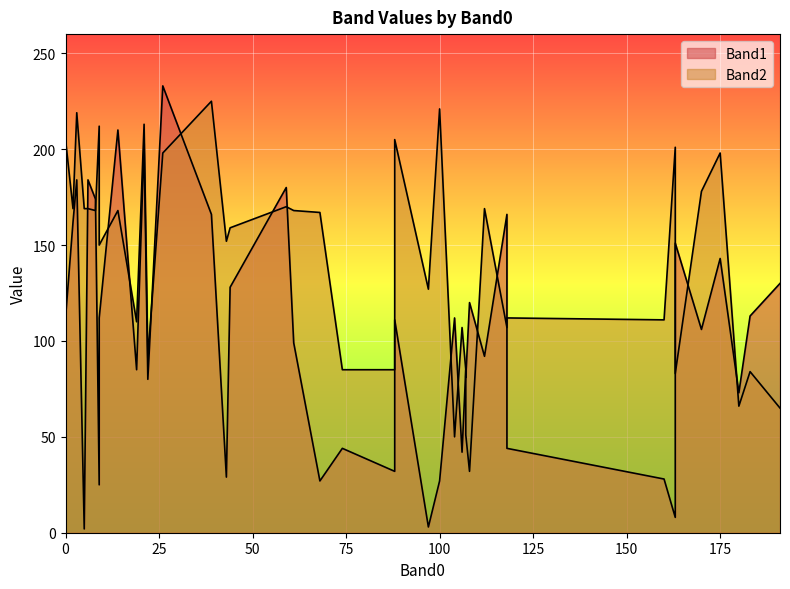

Is it true that Band1 equals 25 at 9?

True